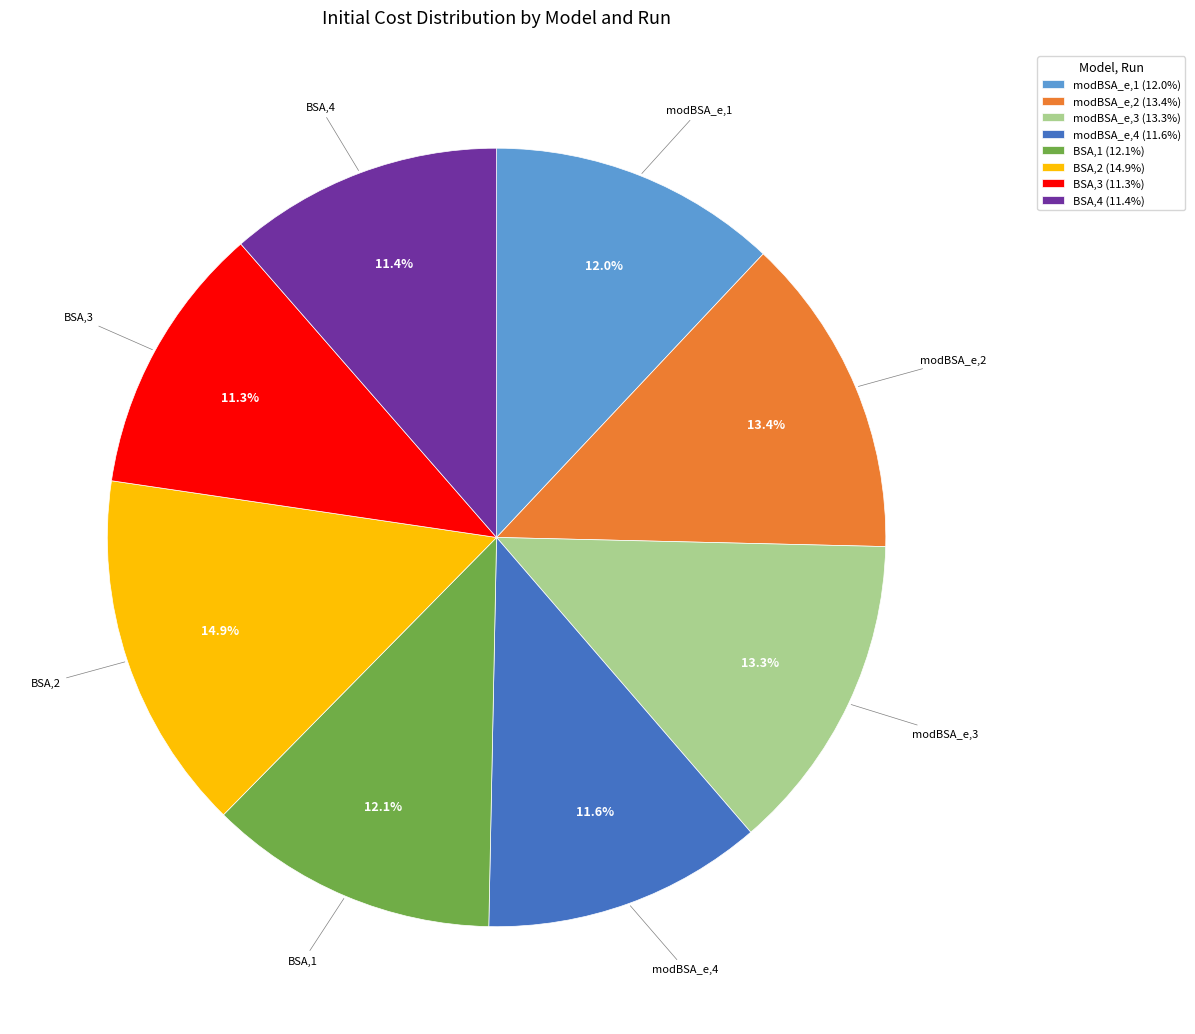

Does modBSA_e,1 account for over 50% of the chart?

No